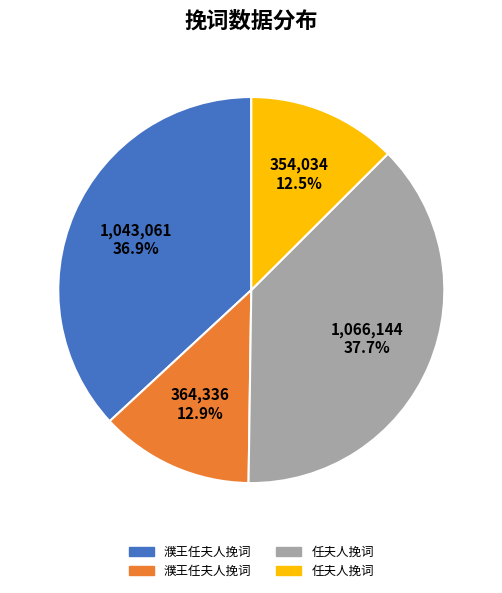

Does any single category account for the majority?

No